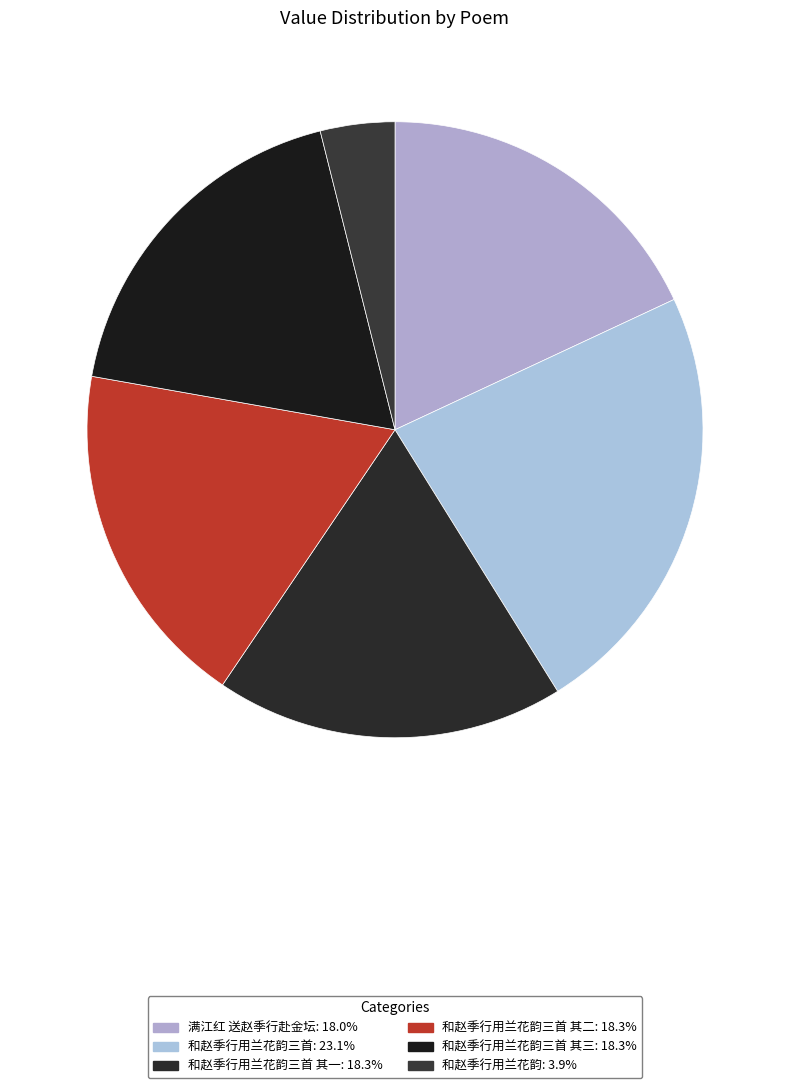

How many segments does this pie chart have?

6